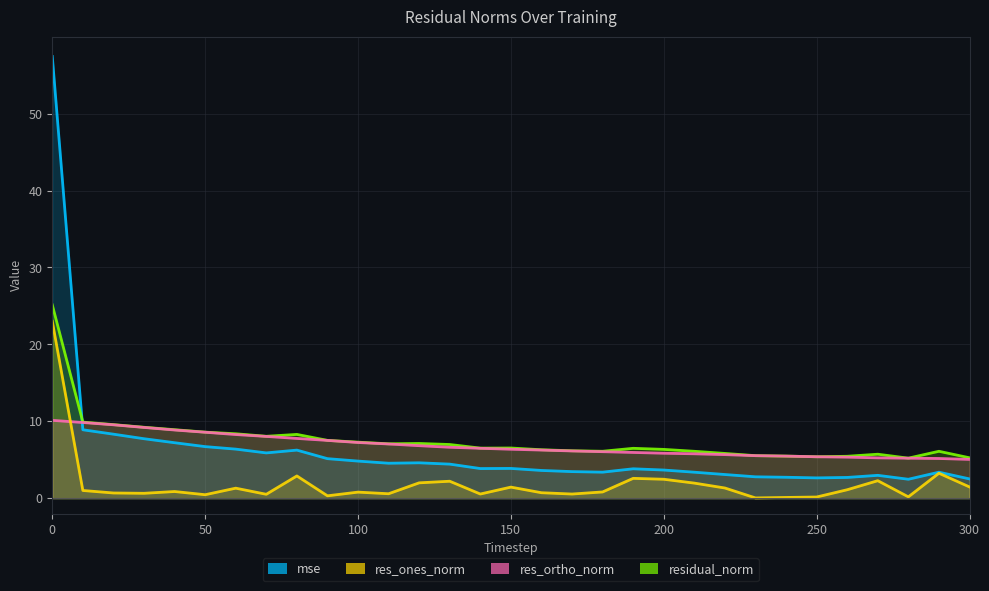

At 120, list the series in order from smallest to largest.

res_ones_norm, mse, res_ortho_norm, residual_norm